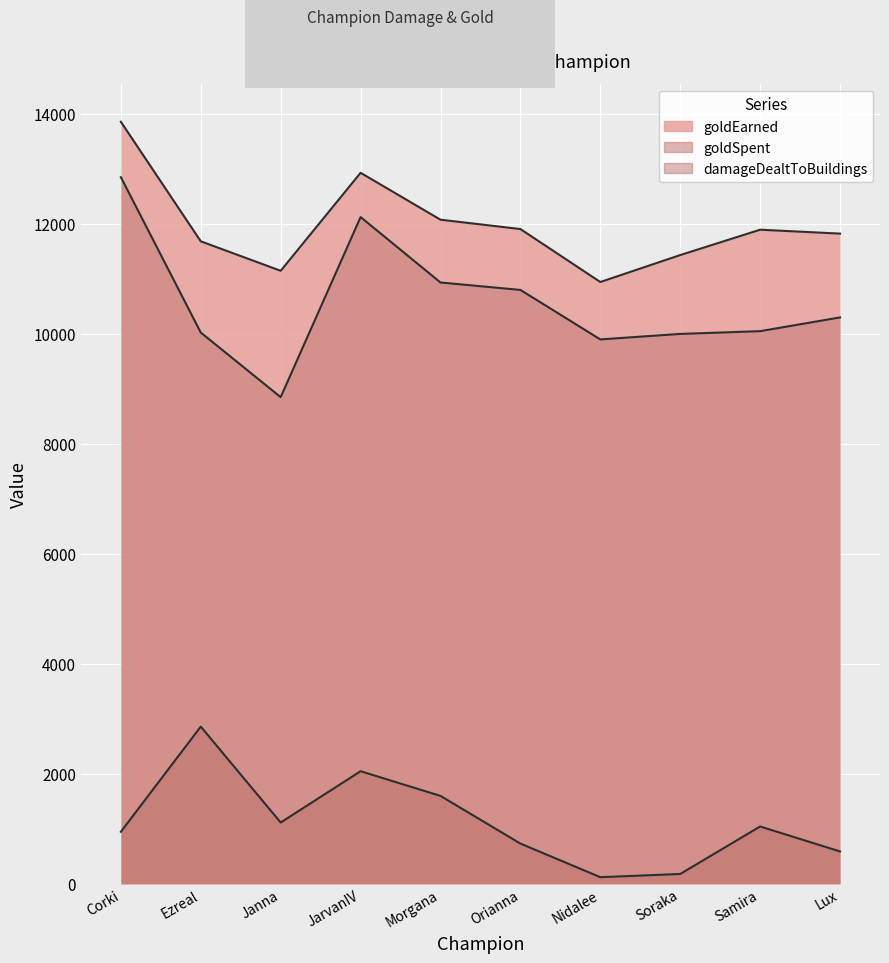

Count the number of categories in the chart.

10